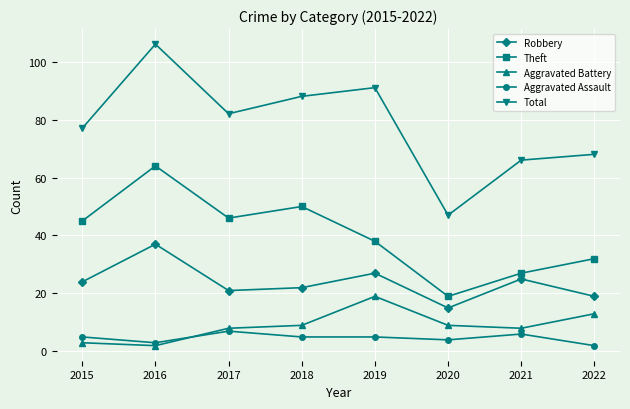

Which series has the widest spread of values?

Total